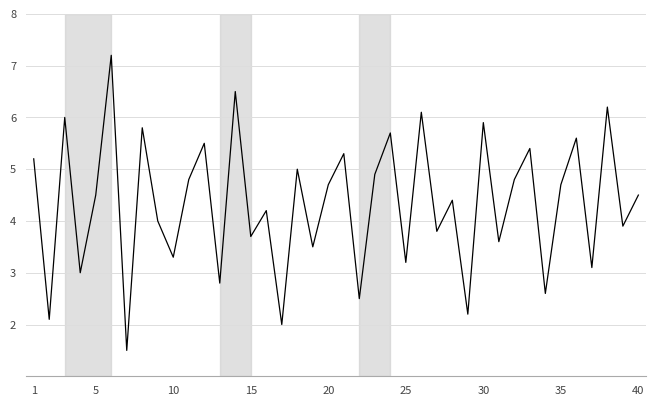

Does the chart display data point markers on the line(s)?

No